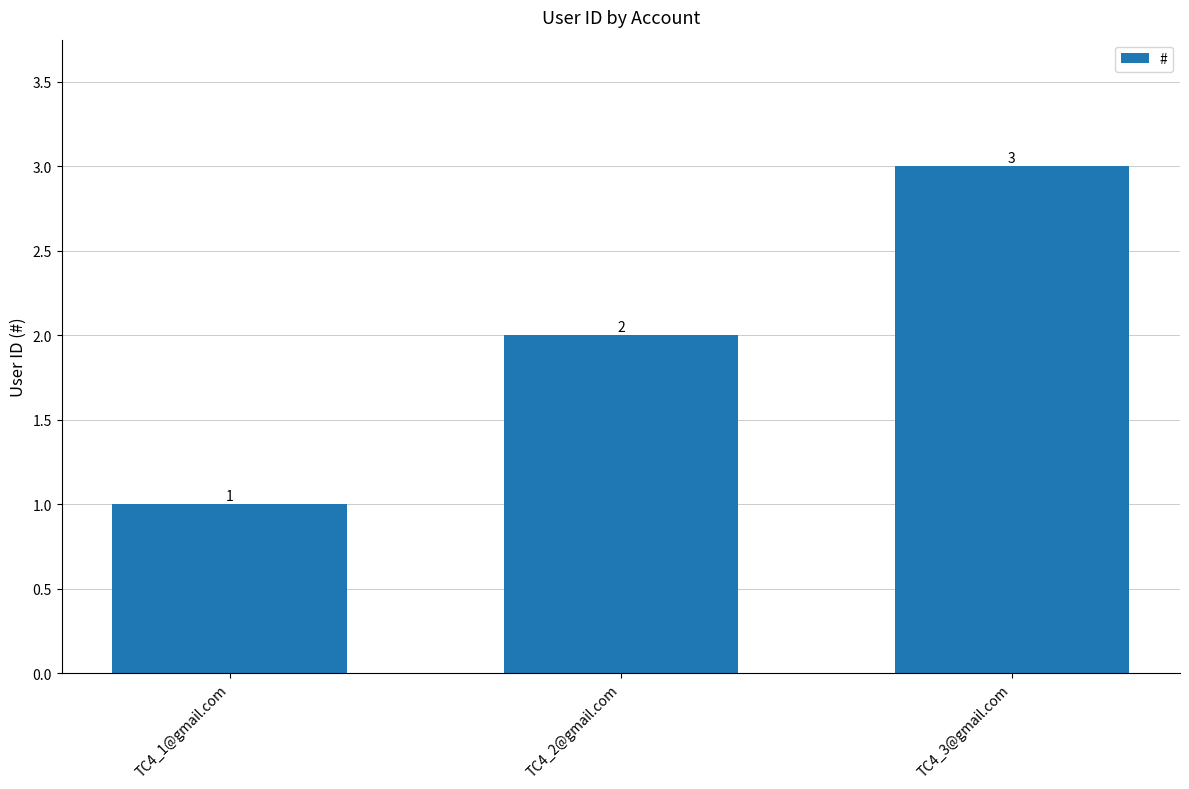

What is the minimum value shown in the chart?

1